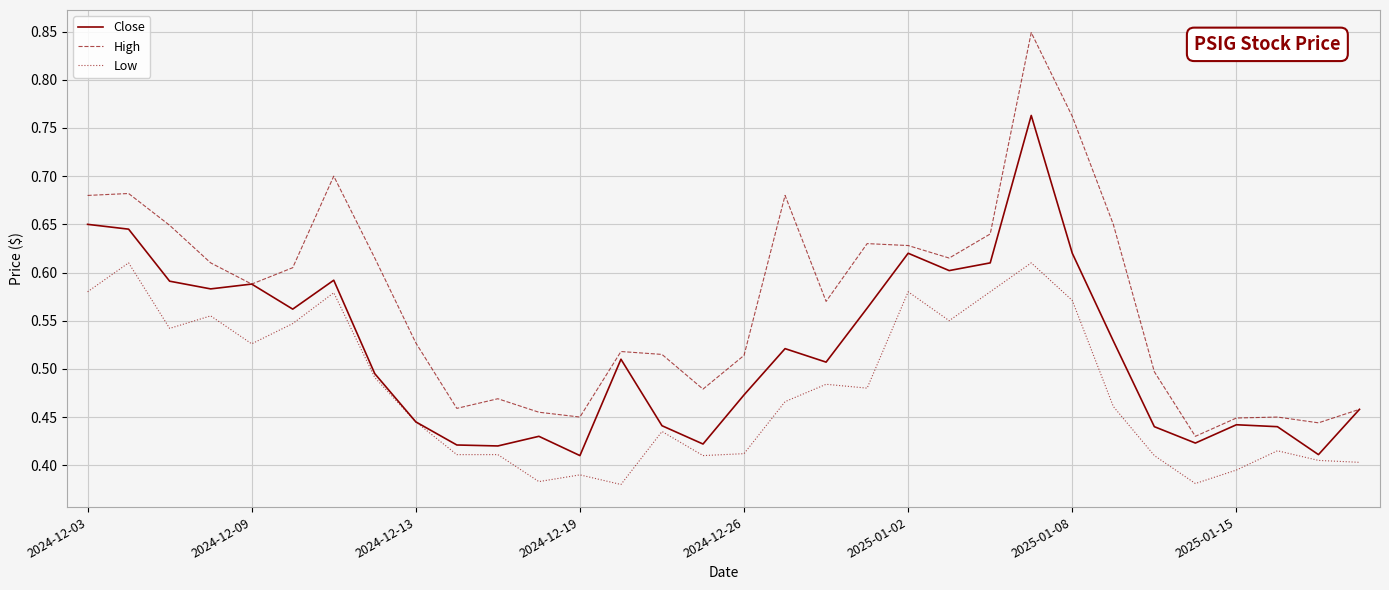

Which series has the widest spread of values?

High